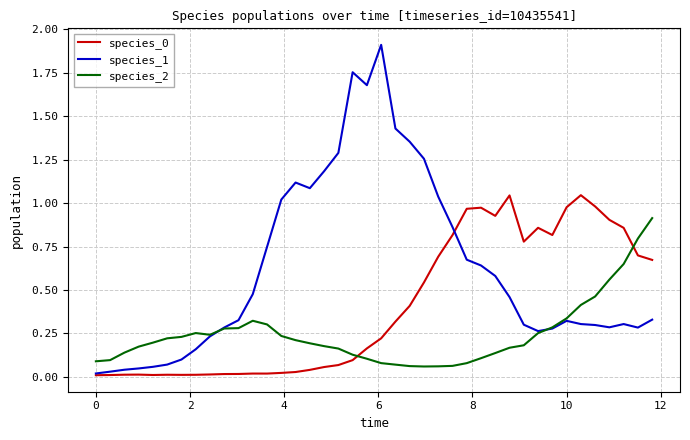

True or false: species_0 and species_2 intersect in this chart.

True